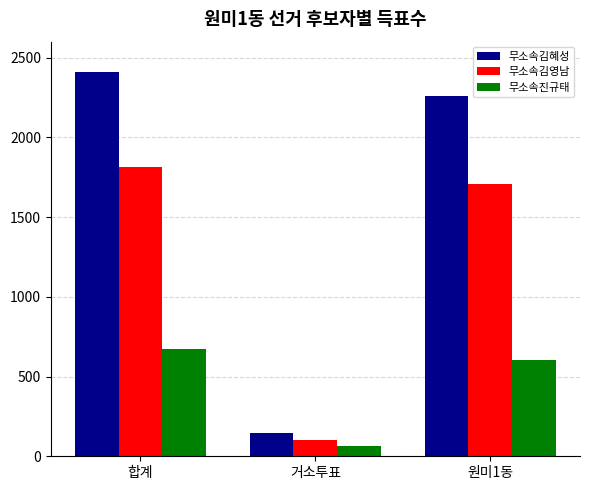

What is the sum of all 무소속김혜성 values?

4816